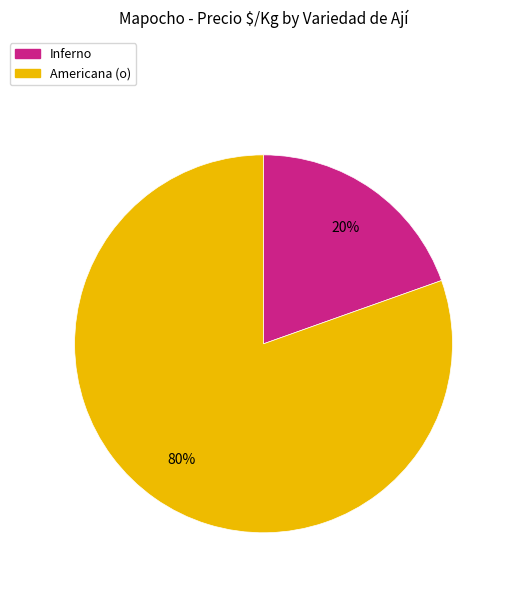

To the nearest percent, what is the average slice percentage?

50%